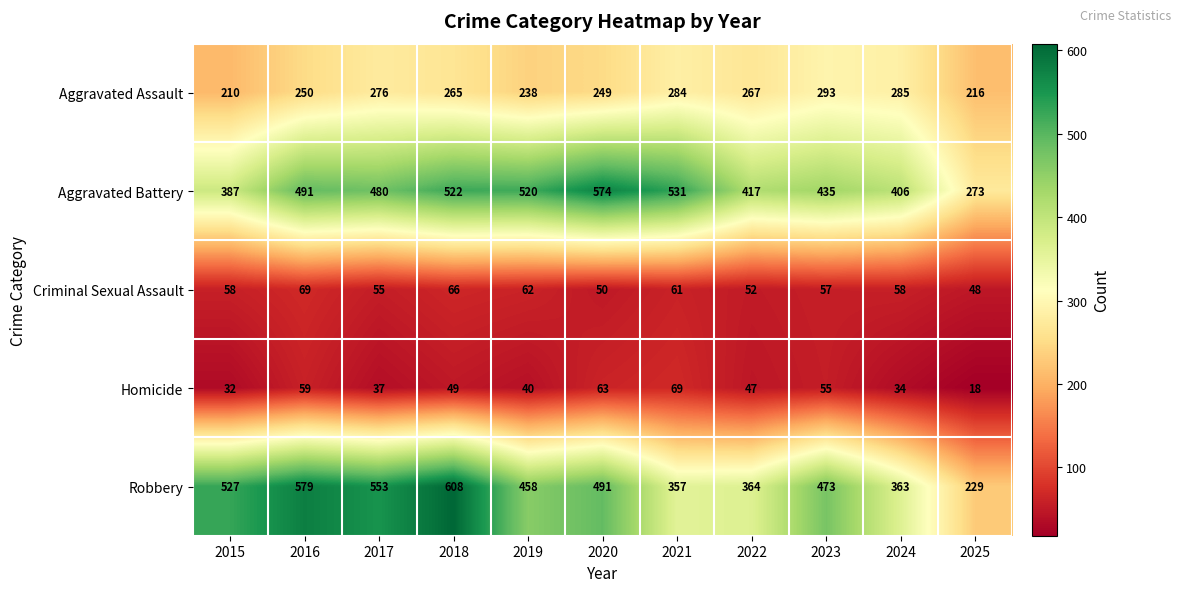

At how many categories does at least one series exceed 445?

8